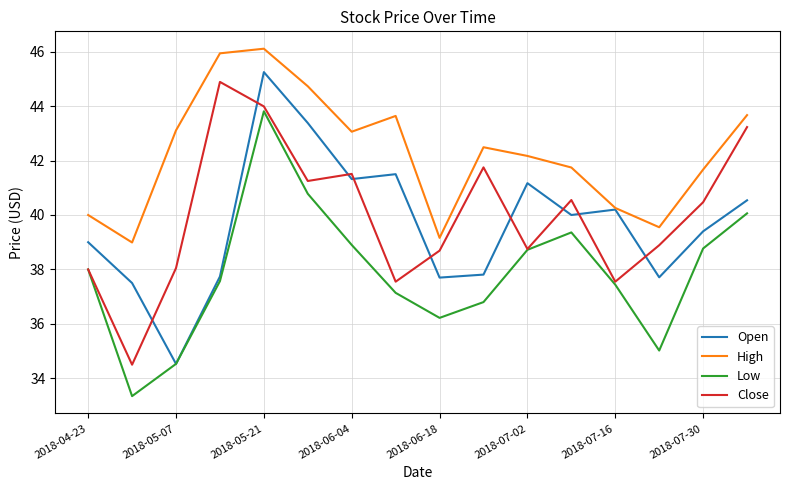

What is the minimum value shown in the chart?

33.3